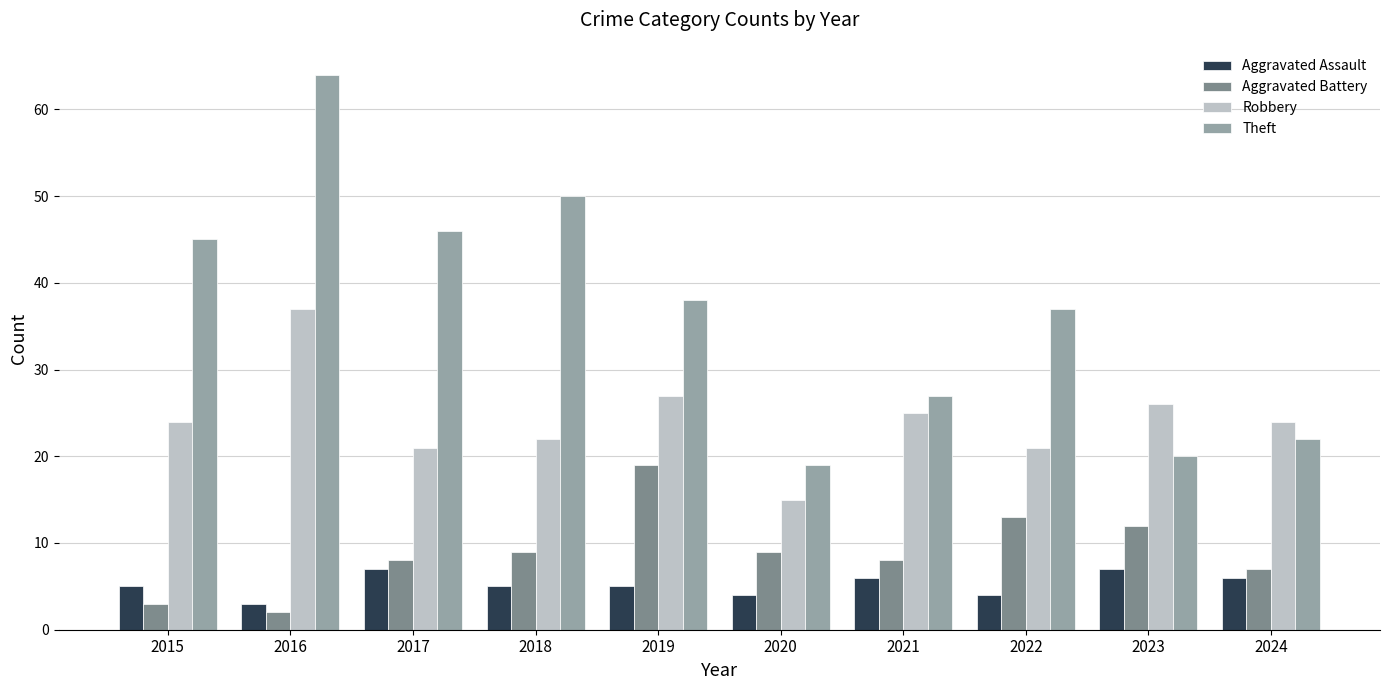

What is the difference between the highest and lowest values at 2016?

62